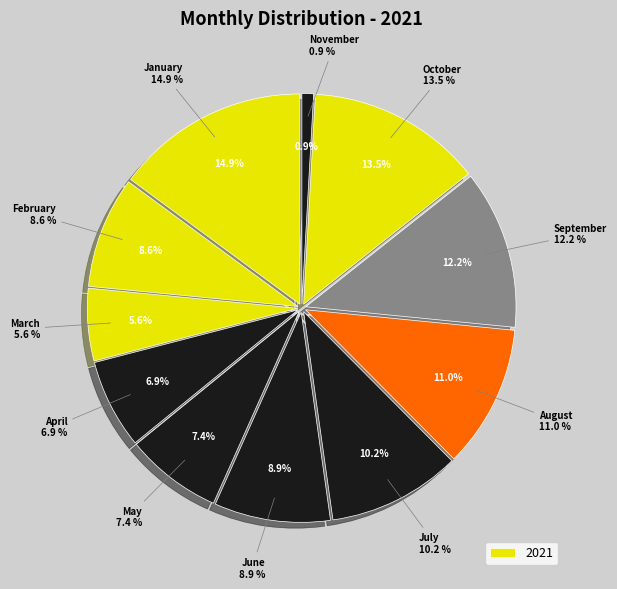

To the nearest percent, what is the difference between the January and August slice percentages?

4%